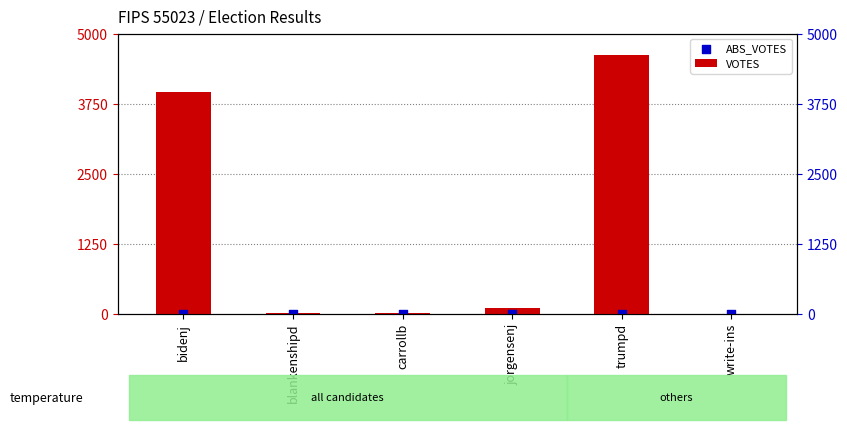

Which series reaches the maximum Y coordinate?

VOTES